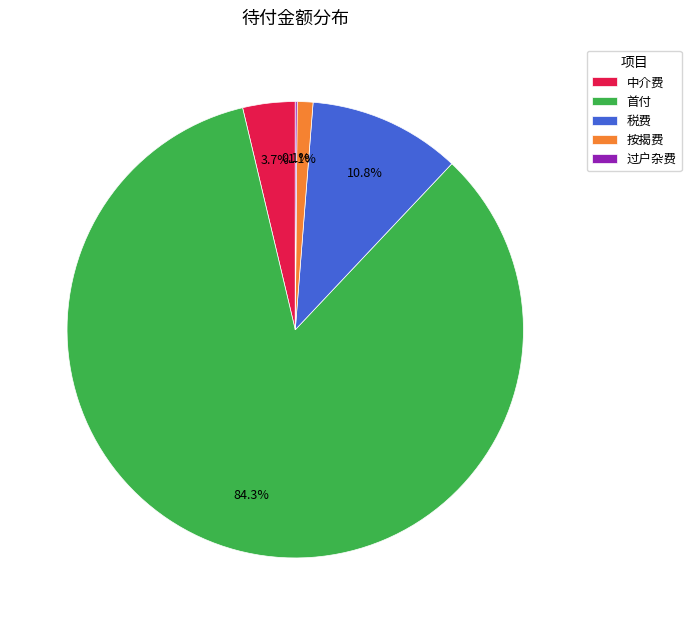

Do 首付 and 税费 together represent more than half of the pie?

Yes